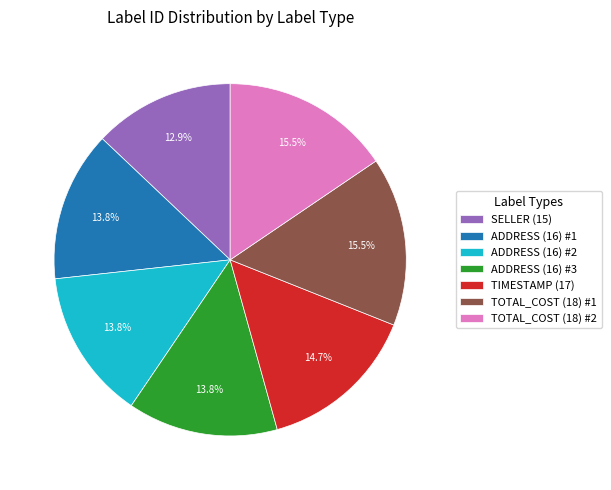

Count the number of slices in the pie.

7